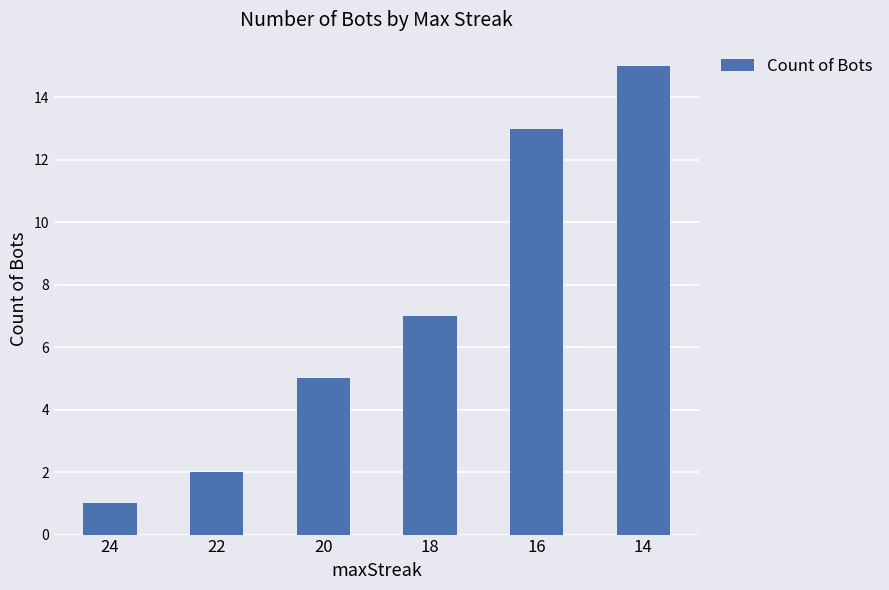

Rank the categories by value from highest to lowest.

14, 16, 18, 20, 22, 24